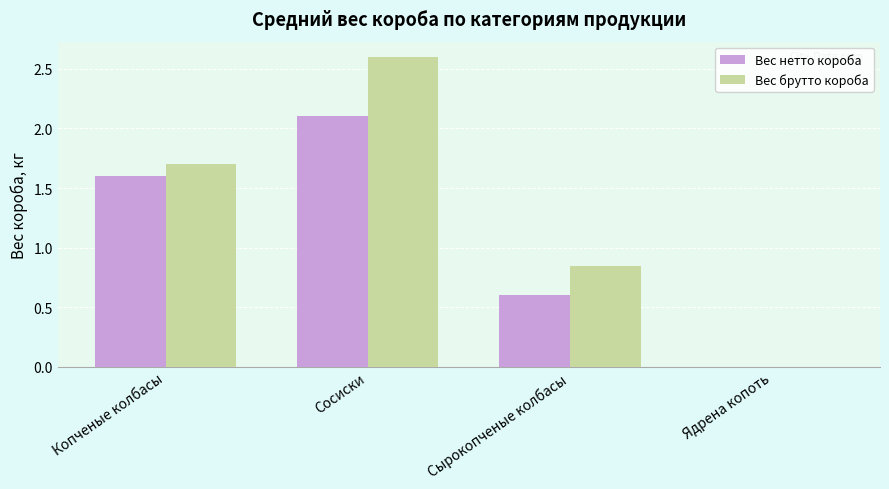

Are the bars grouped side by side (vs. stacked)?

Yes